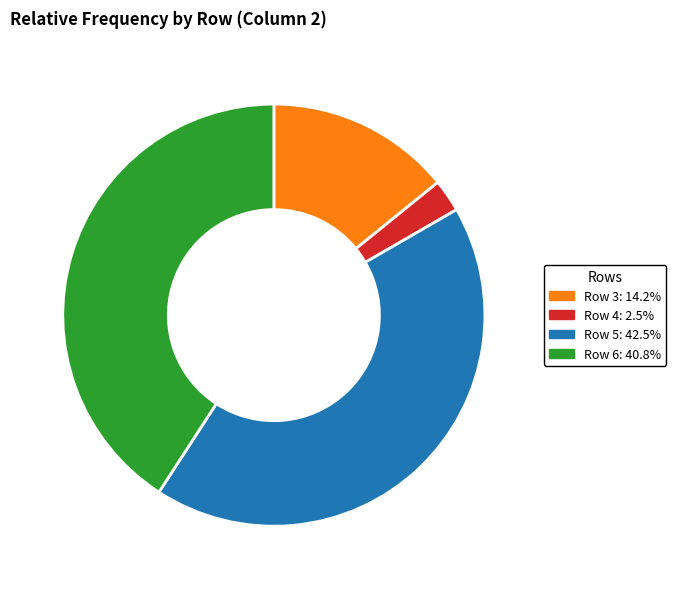

Does Row 3: 14.2% account for over 50% of the chart?

No